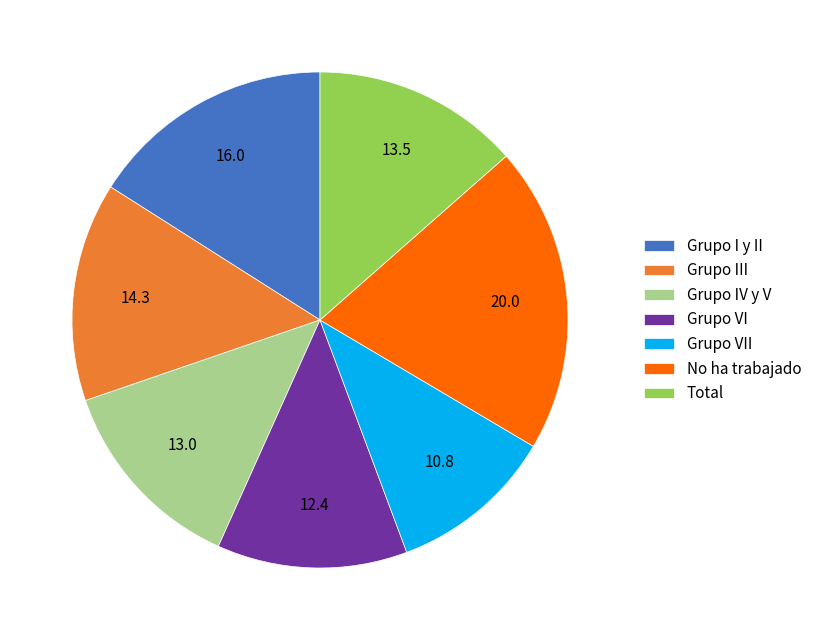

How many slices are in this pie chart?

7